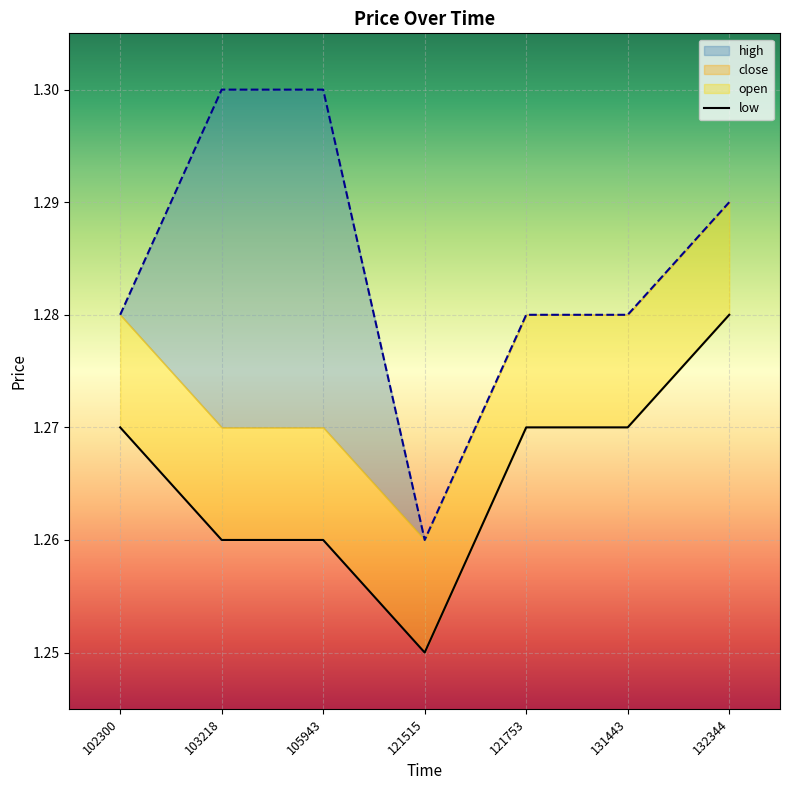

True or false: the data shows 2.2 at 103218.

False